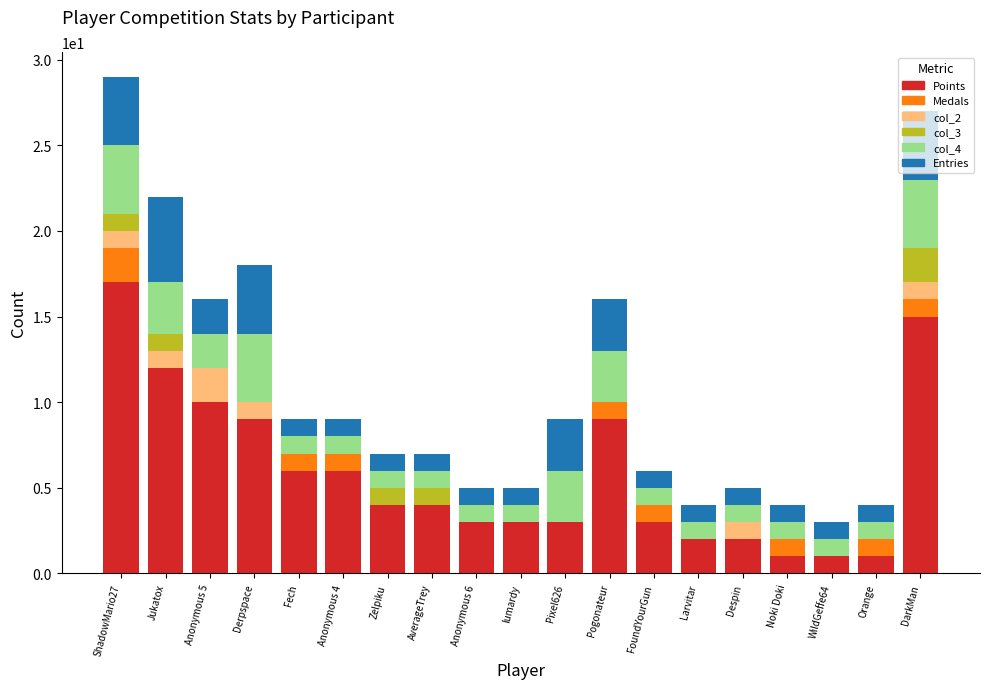

How many categories are shown in the chart?

19